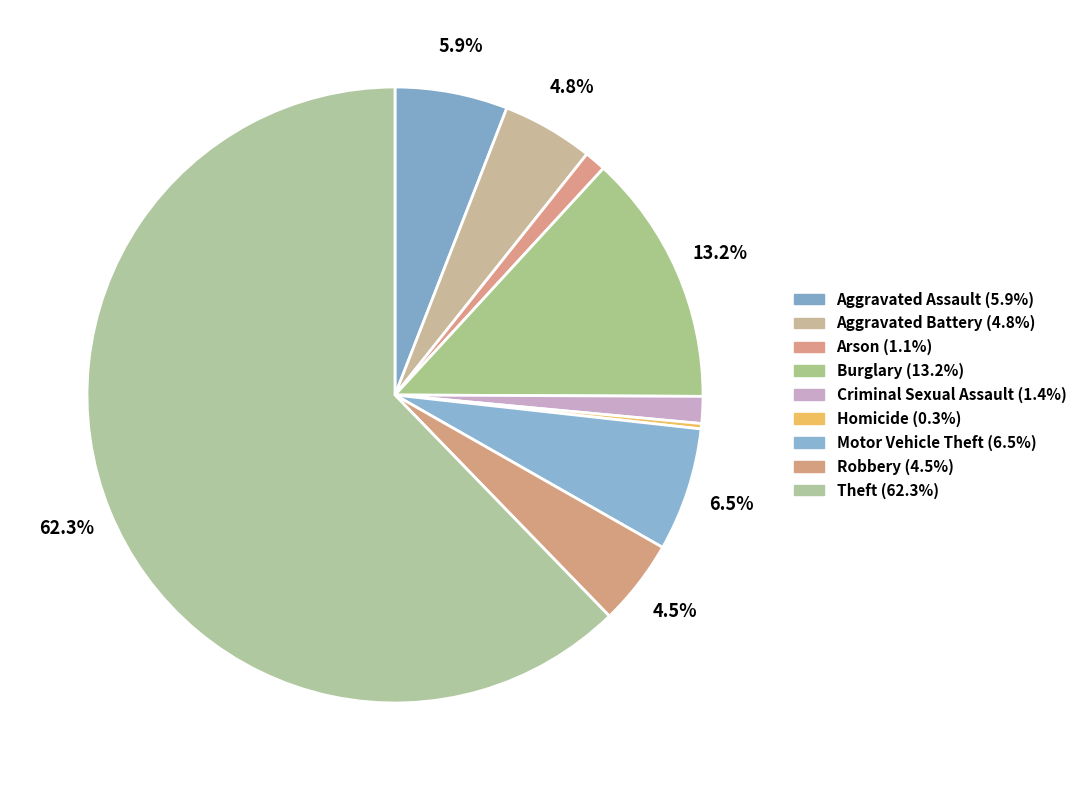

How many segments does this pie chart have?

9